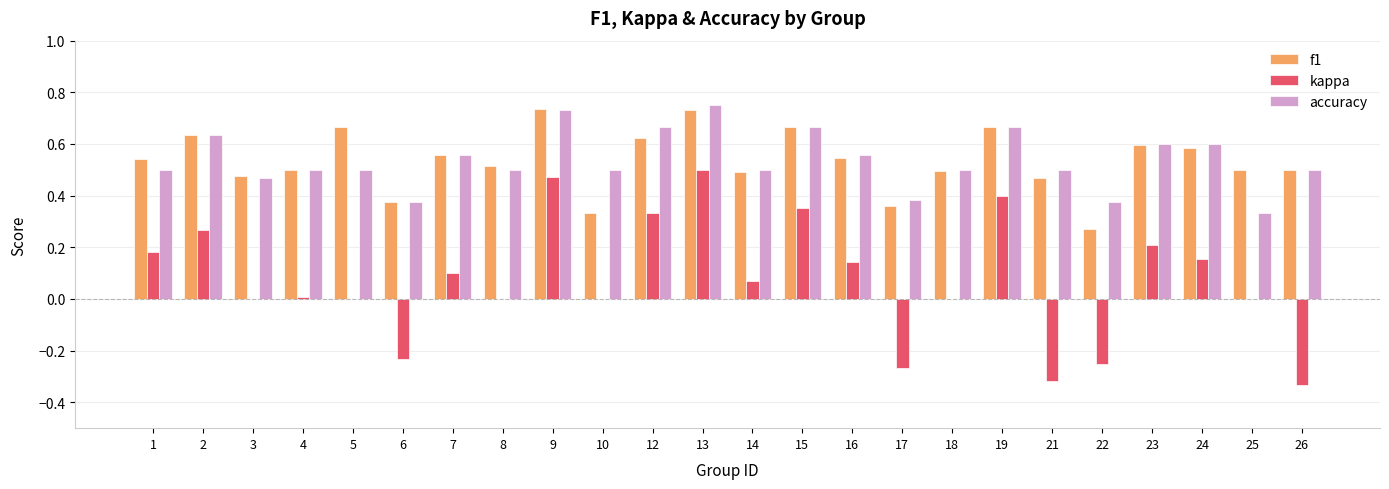

What is the sum of the accuracy values at 10 and 3?

1.0